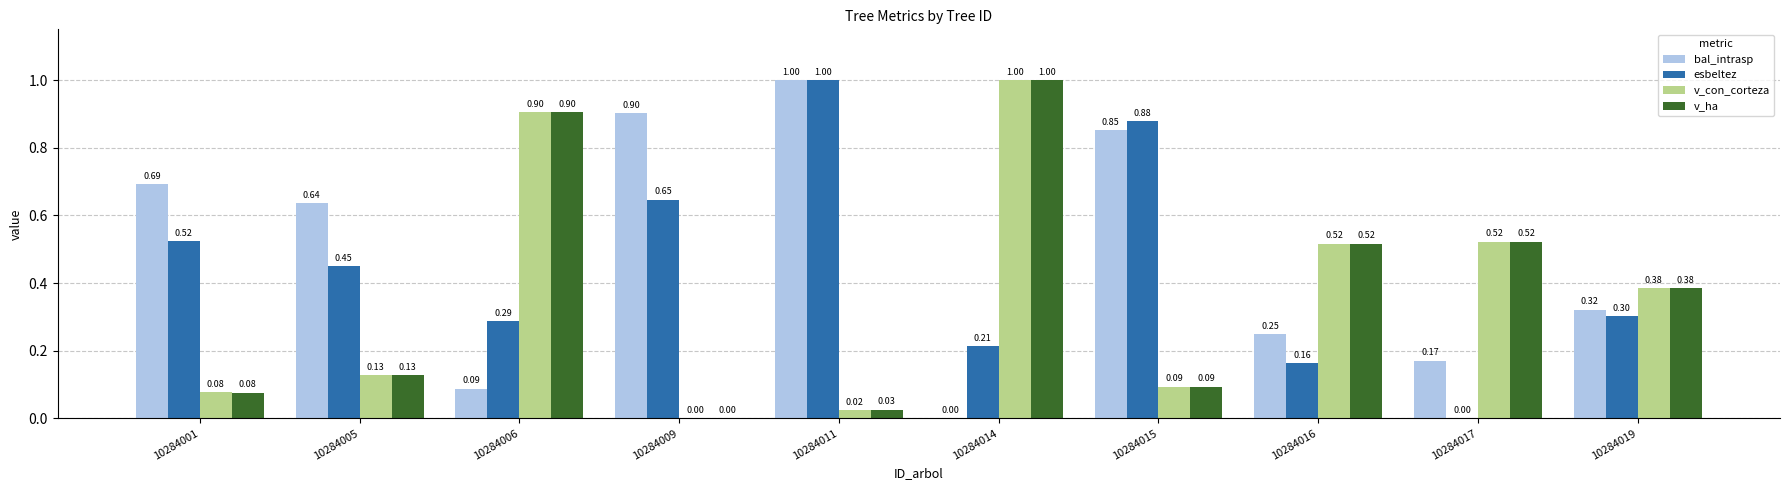

What is the sum of the bal_intrasp values at 10284001 and 10284005?

1.3